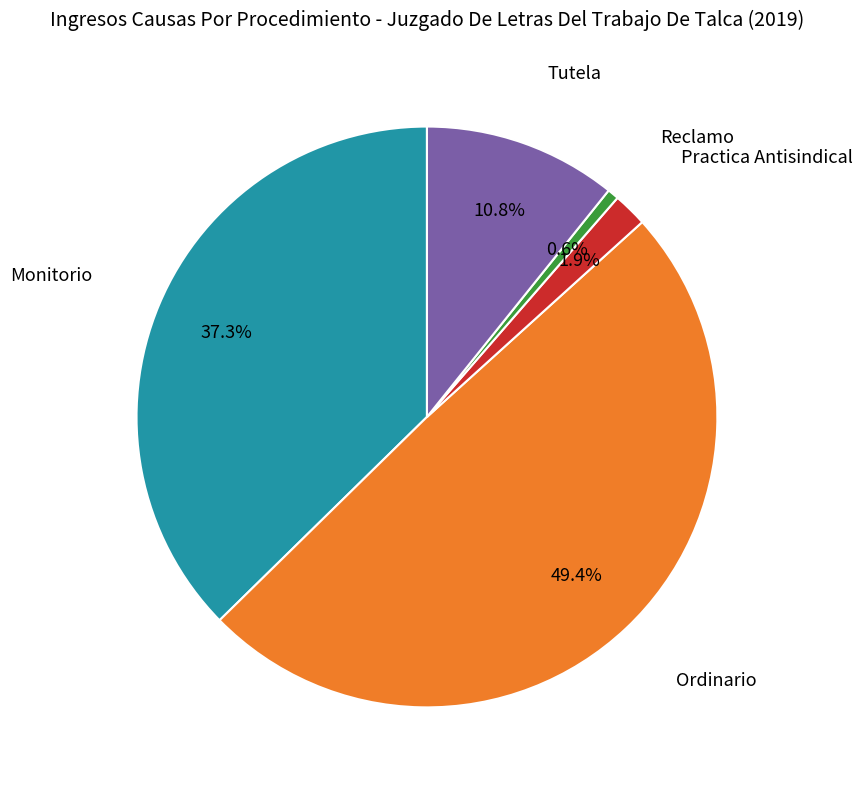

Does any single category account for the majority?

No